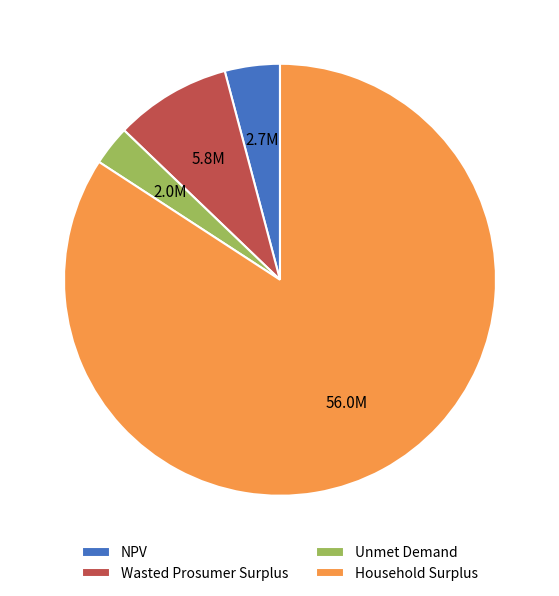

Which slice is the smallest?

Unmet Demand